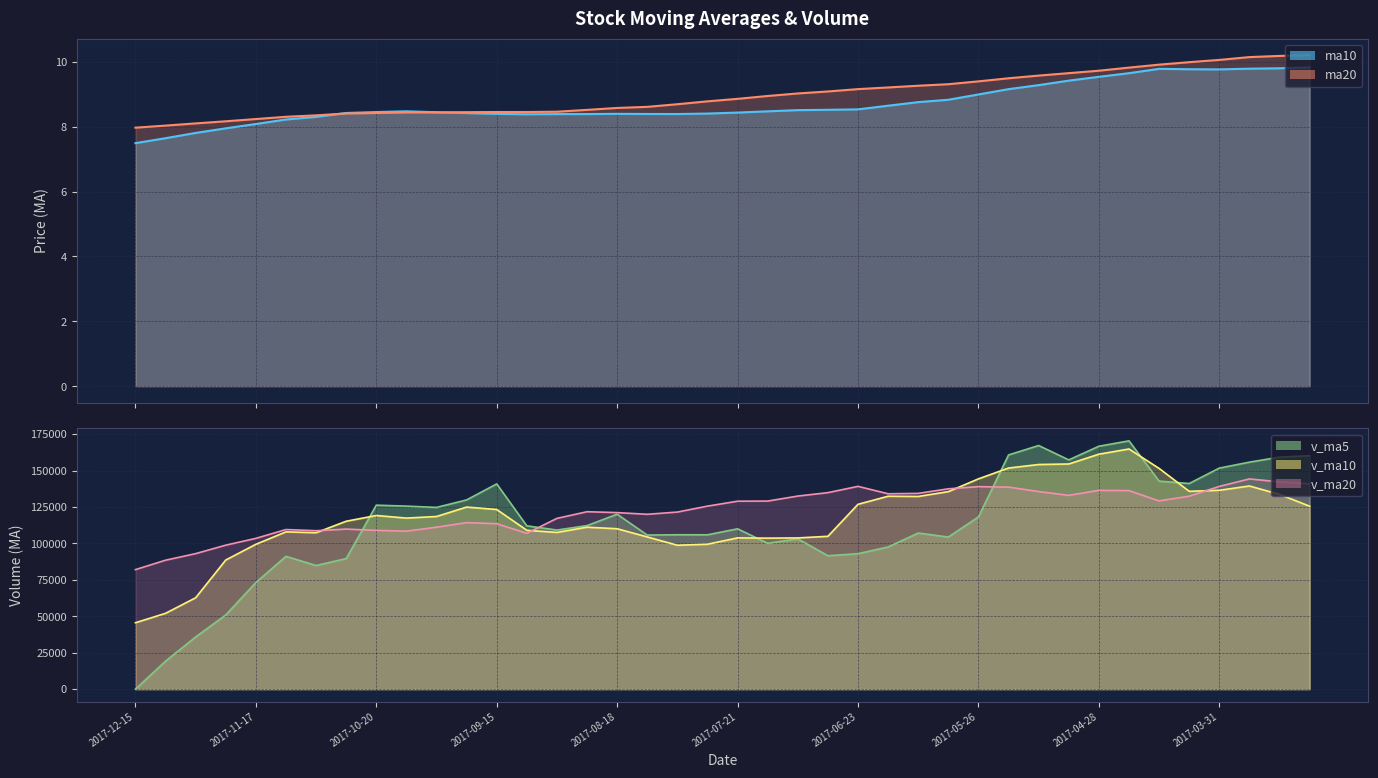

What is the difference between the ma20 values at 2017-07-21 and 2017-11-03?

0.5